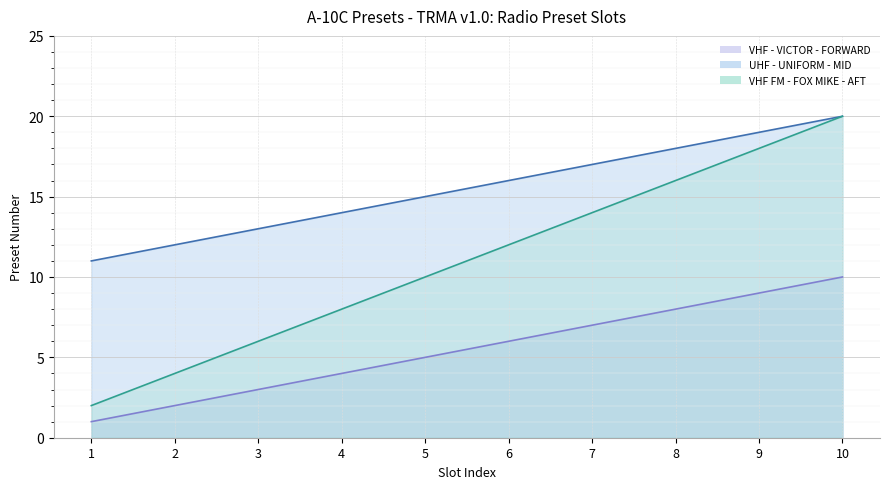

The VHF - VICTOR - FORWARD series shows 7 at 7. True or false?

True